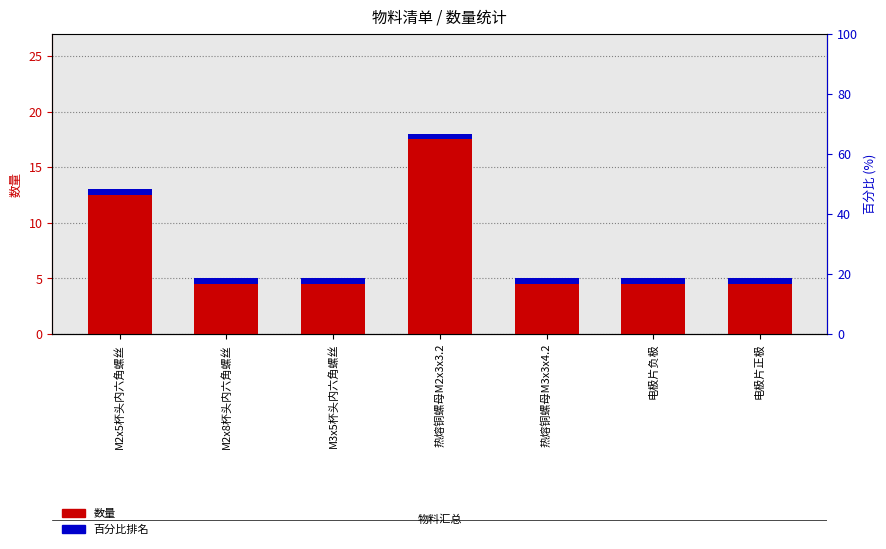

Where is the data nearest to the value 11?

M2x5杯头内六角螺丝